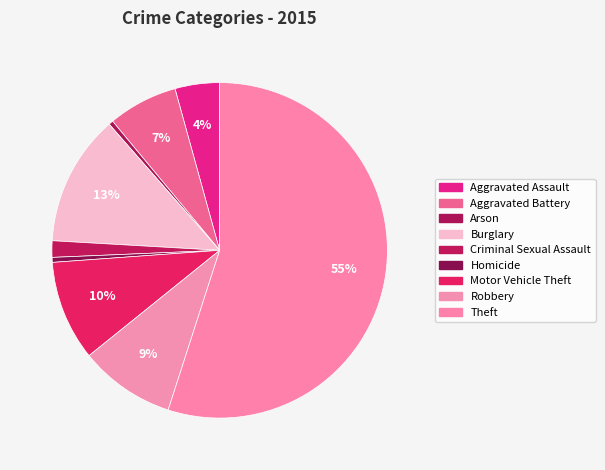

What is the ratio of the value at Theft to the value at Burglary?

4.3